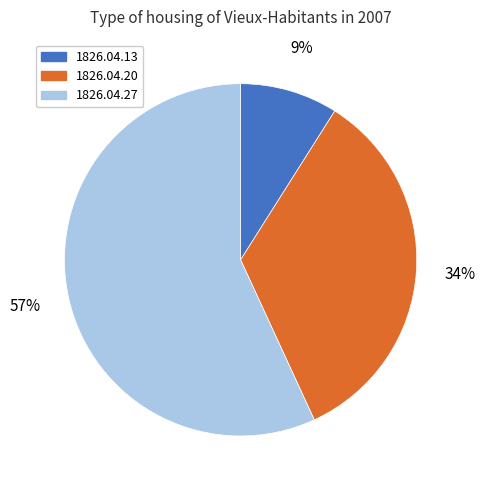

To the nearest percent, what is the average slice percentage?

33%